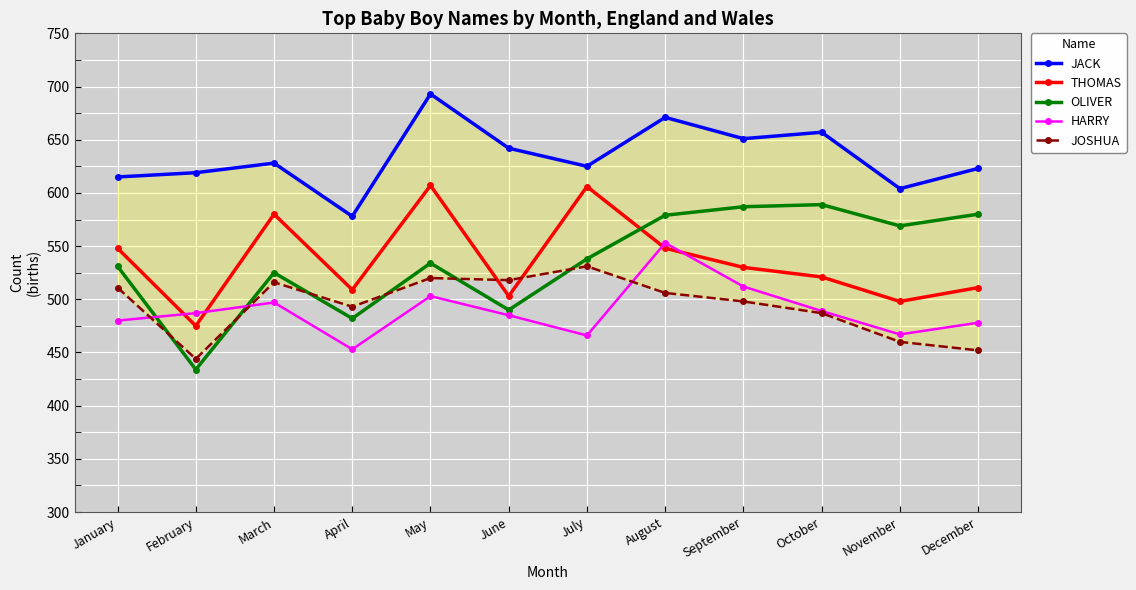

Reading right to left, list all the values displayed in this chart.

JACK: December=623	November=604	October=657	September=651	August=671	July=625	June=642	May=693	April=578	March=628	February=619	January=615
THOMAS: December=511	November=498	October=521	September=530	August=548	July=606	June=503	May=607	April=509	March=580	February=475	January=548
OLIVER: December=580	November=569	October=589	September=587	August=579	July=538	June=490	May=534	April=482	March=525	February=434	January=531
HARRY: December=478	November=467	October=489	September=512	August=553	July=466	June=485	May=503	April=453	March=497	February=487	January=480
JOSHUA: December=452	November=460	October=487	September=498	August=506	July=531	June=518	May=520	April=493	March=516	February=444	January=511